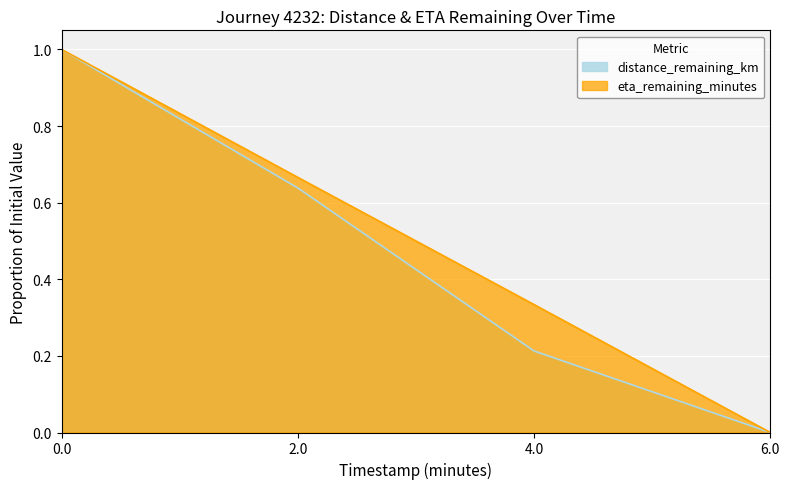

What is the greatest value displayed?

1.0